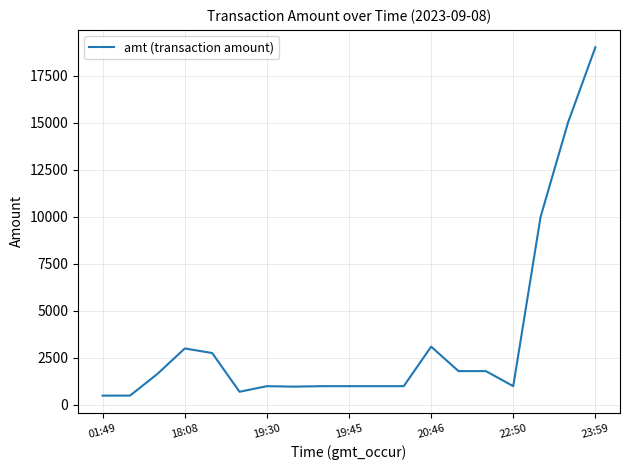

What is the difference between the maximum and minimum values?

18503.5